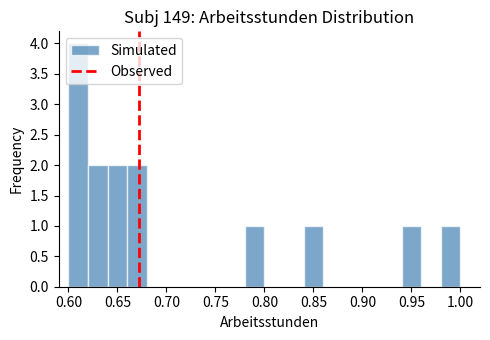

Which range on the x-axis has the tallest bar?

0.60 to 0.62